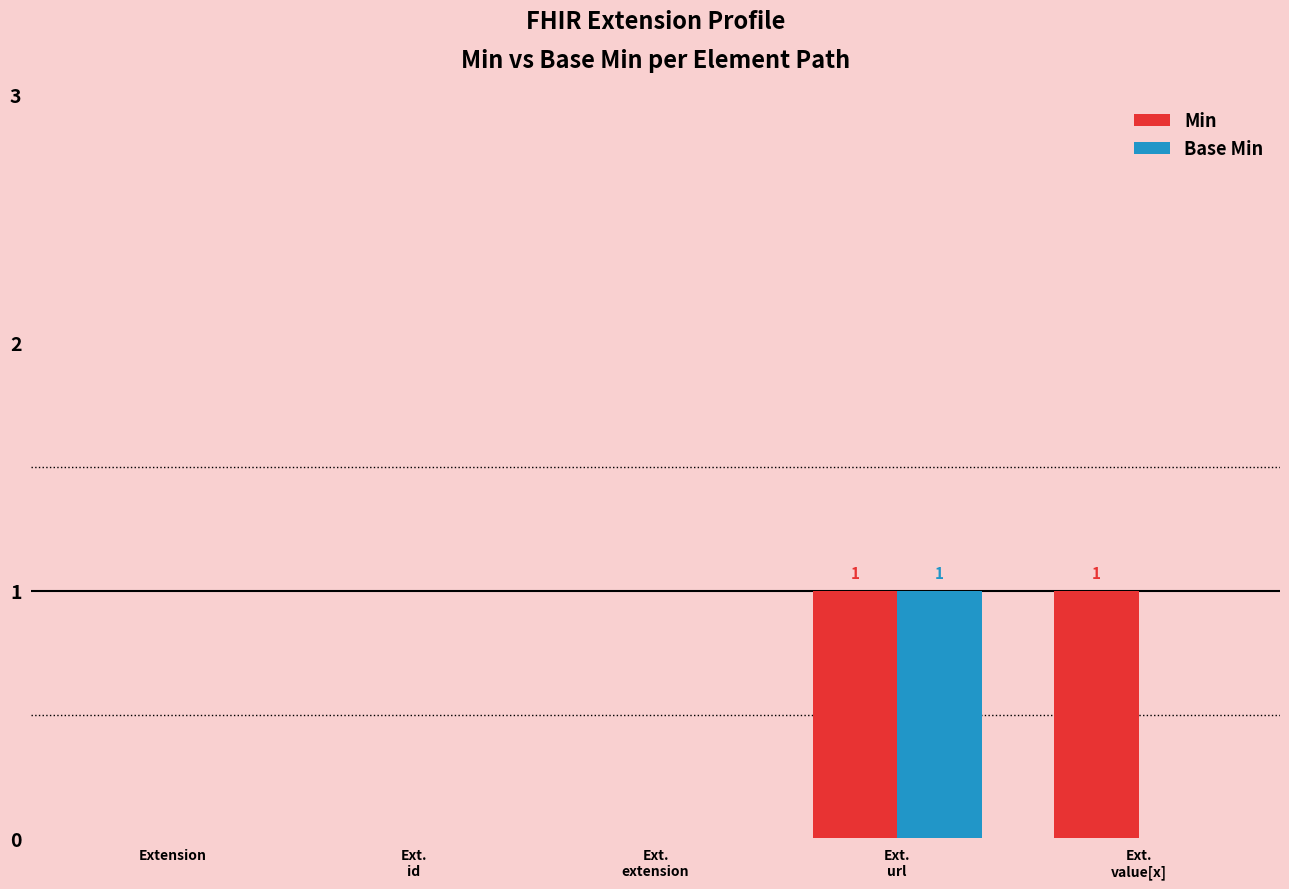

The Min series shows 0 at Ext.
id. True or false?

True